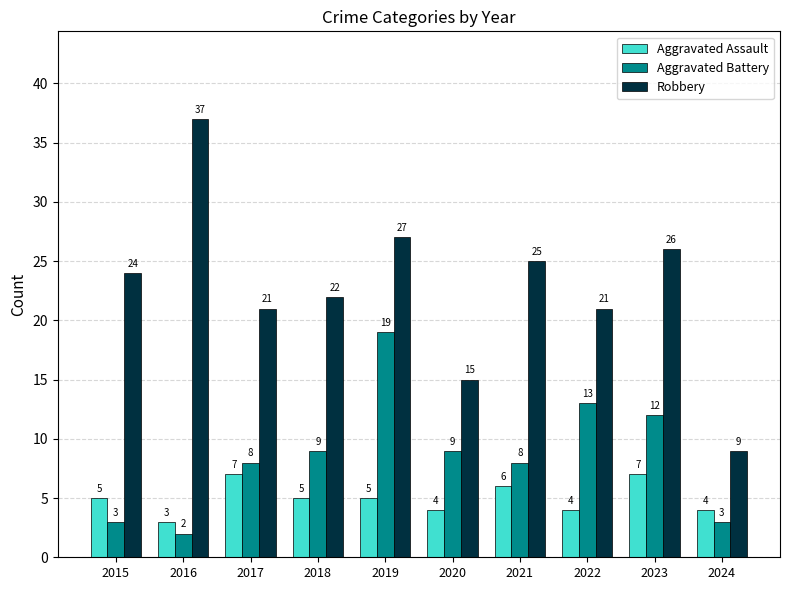

Reading left to right, list all the values displayed in this chart.

Aggravated Assault: 2015=5	2016=3	2017=7	2018=5	2019=5	2020=4	2021=6	2022=4	2023=7	2024=4
Aggravated Battery: 2015=3	2016=2	2017=8	2018=9	2019=19	2020=9	2021=8	2022=13	2023=12	2024=3
Robbery: 2015=24	2016=37	2017=21	2018=22	2019=27	2020=15	2021=25	2022=21	2023=26	2024=9